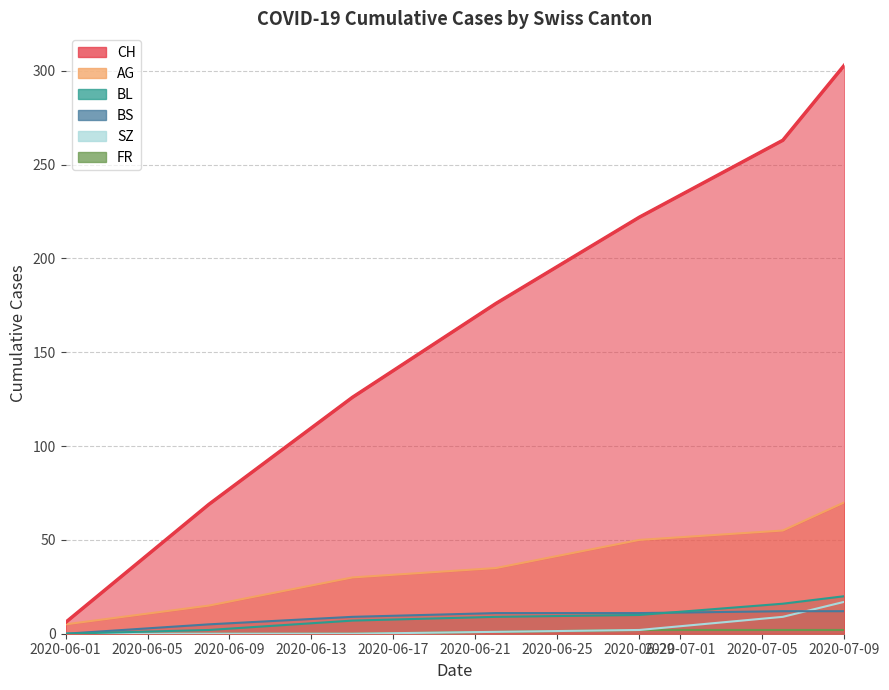

Between 2020-06-25 and 2020-06-21, which is larger?

2020-06-25